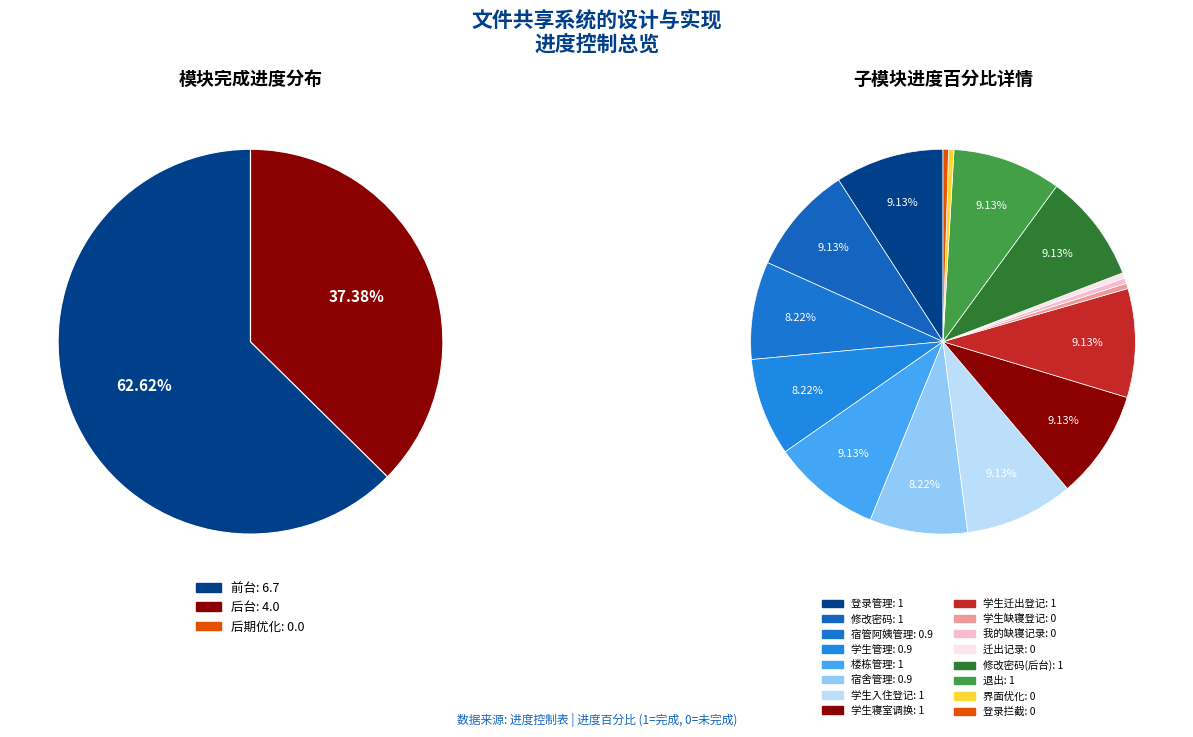

Rank the categories by value from highest to lowest.

登录管理, 修改密码, 楼栋管理, 学生入住登记, 学生寝室调换, 学生迁出登记, 修改密码(后台), 退出, 宿管阿姨管理, 学生管理, 宿舍管理, 学生缺寝登记, 我的缺寝记录, 迁出记录, 界面优化, 登录拦截